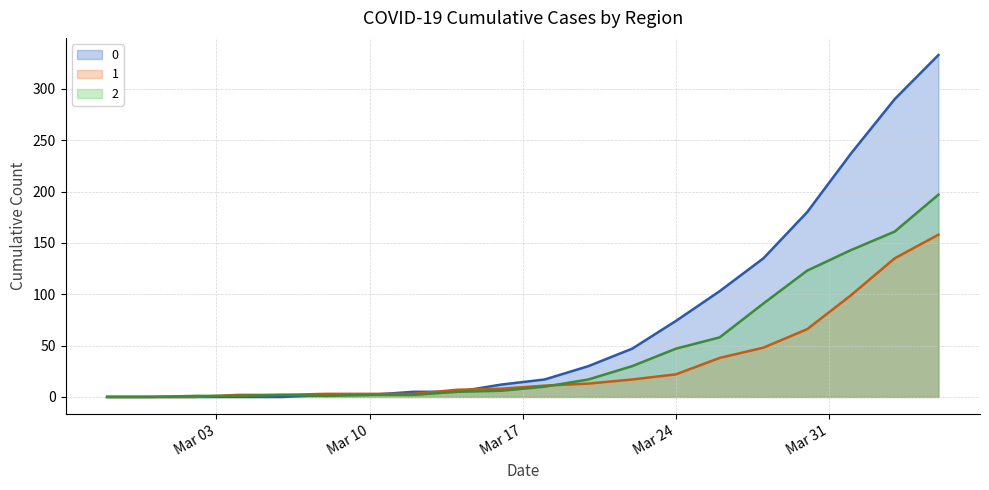

What is the greatest value displayed?

333